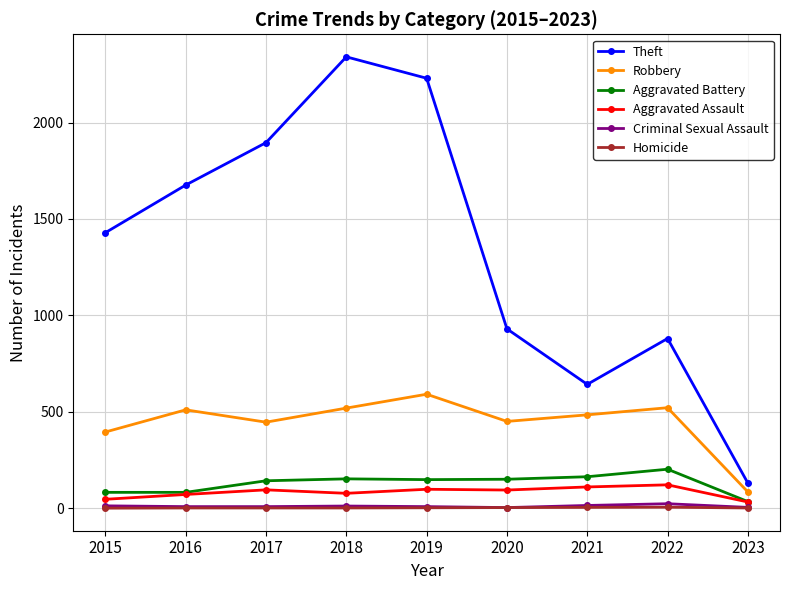

True or false: Aggravated Battery and Robbery cross at least once.

False